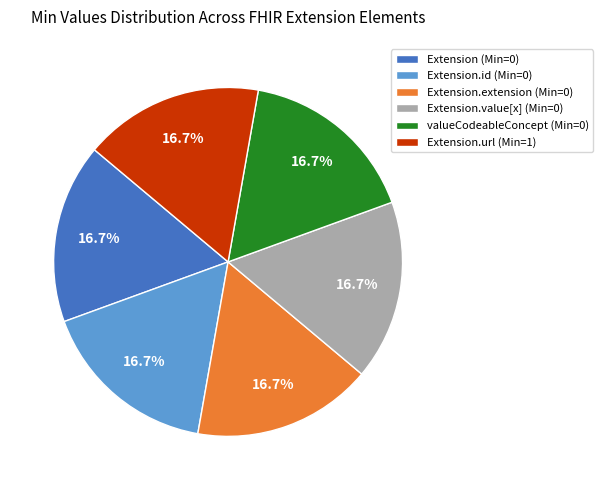

Count the number of slices in the pie.

6